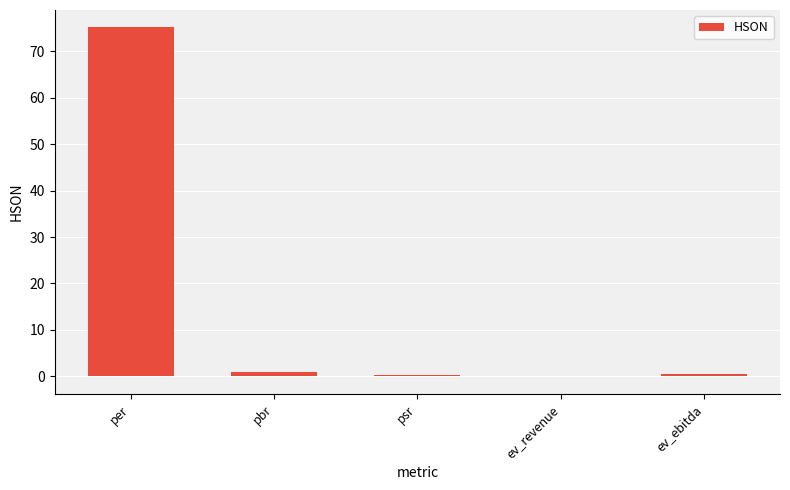

Which label corresponds to the largest value in the chart?

per